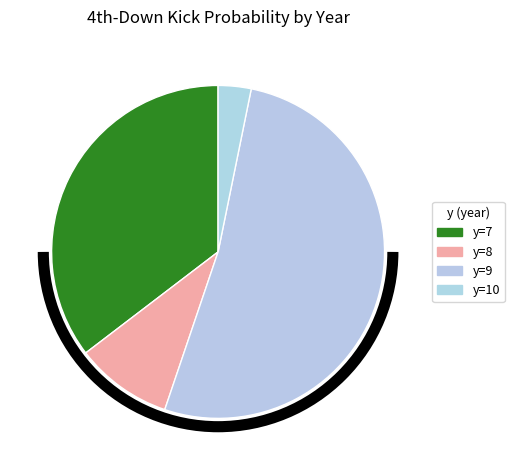

Count the number of slices in the pie.

4